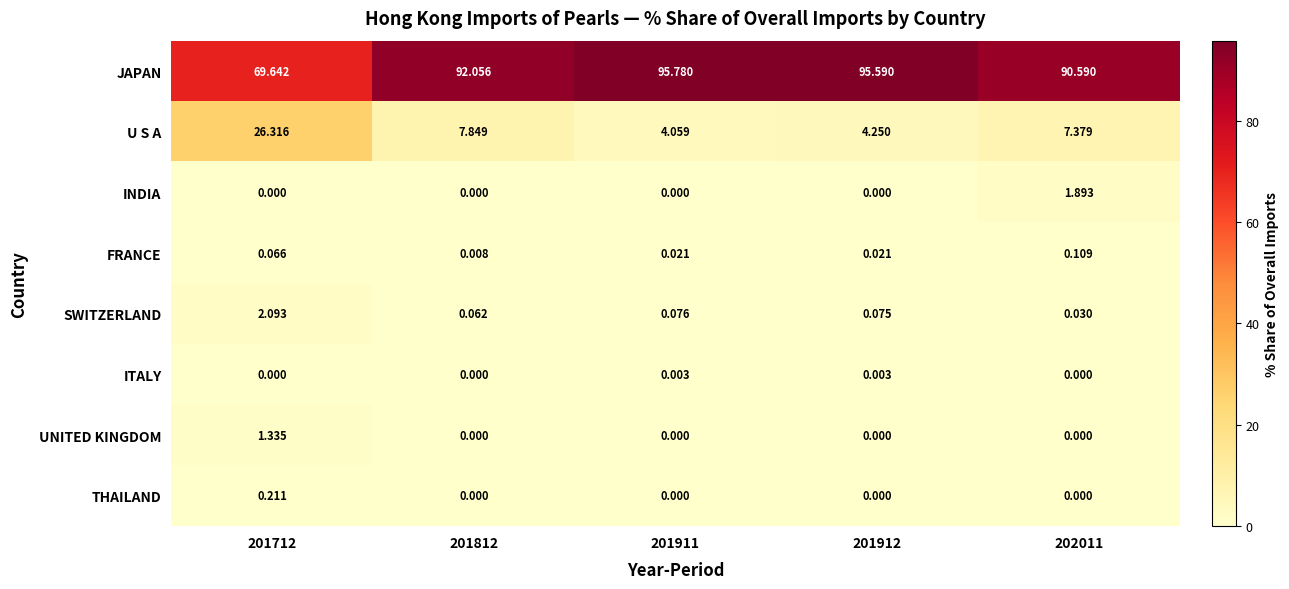

Rank the series by their maximum value, from lowest to highest.

ITALY, FRANCE, THAILAND, UNITED KINGDOM, INDIA, SWITZERLAND, U S A, JAPAN